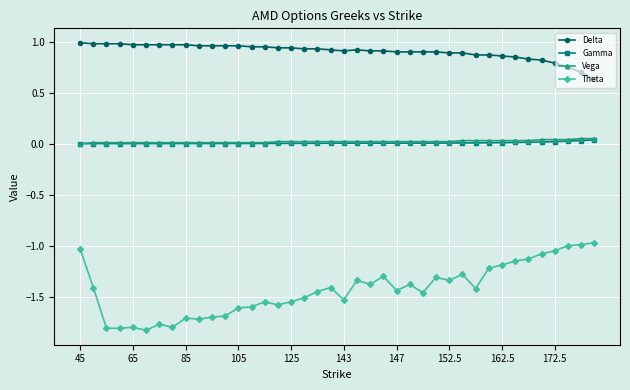

Which series has the widest spread of values?

Theta